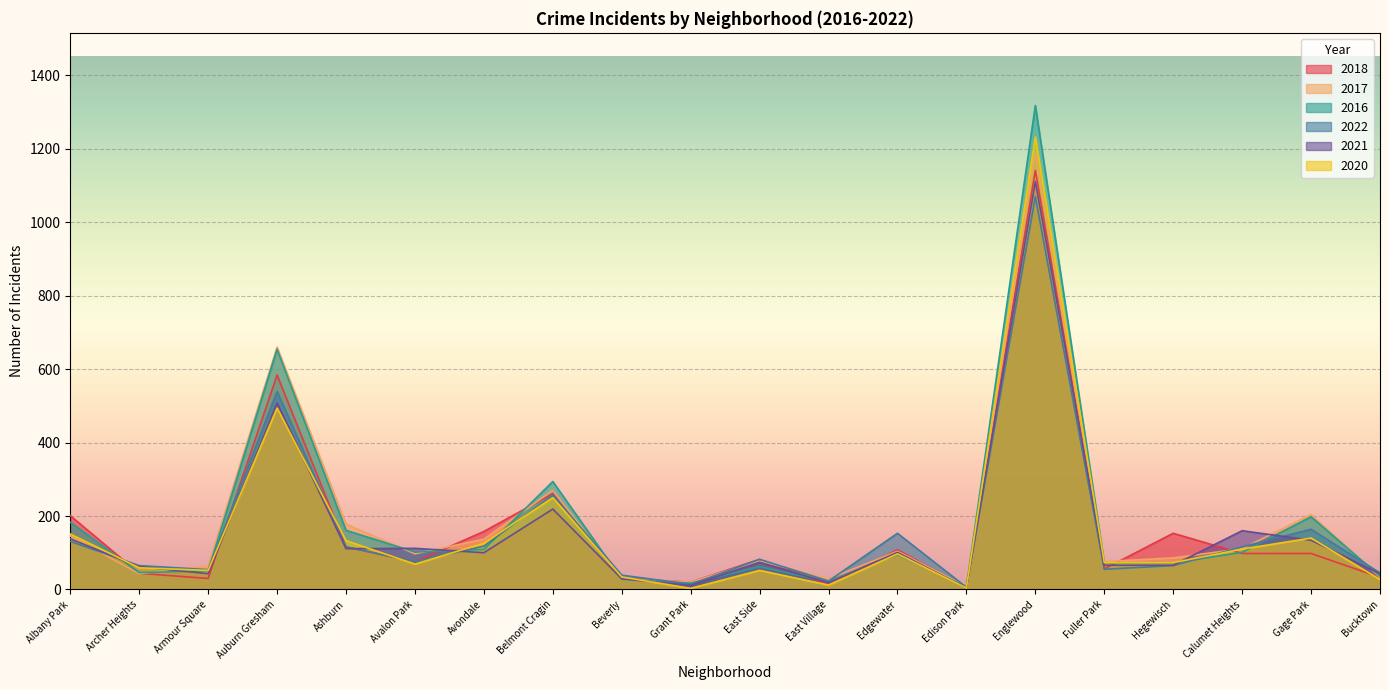

The value of 2022 at Albany Park is 131. True or false?

True